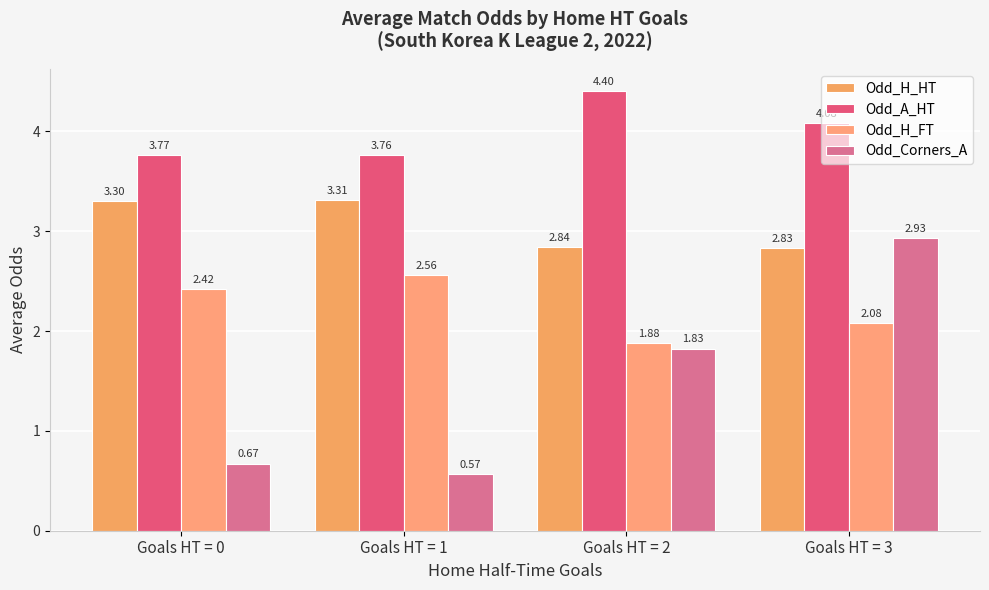

What is the sum of the Odd_Corners_A values at Goals HT = 2 and Goals HT = 0?

2.5